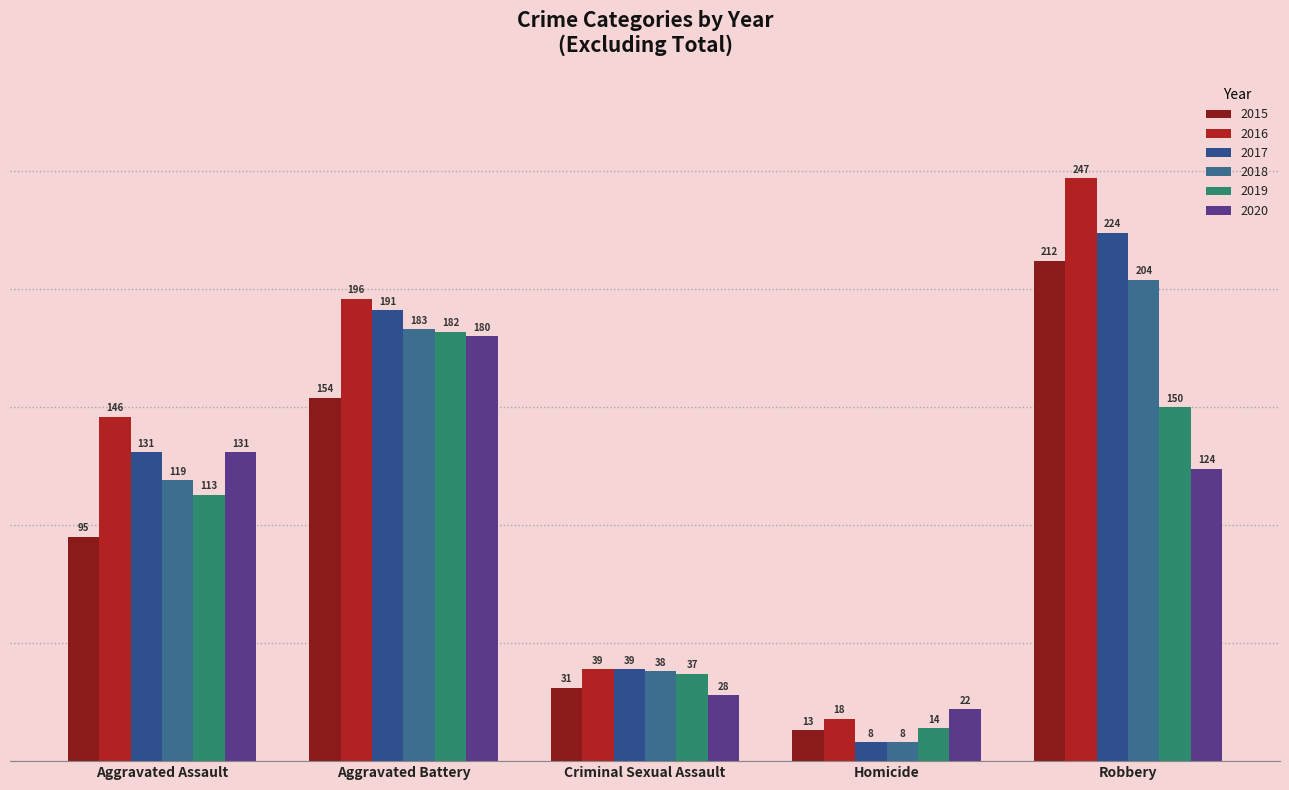

The 2020 series shows 180 at Aggravated Battery. True or false?

True